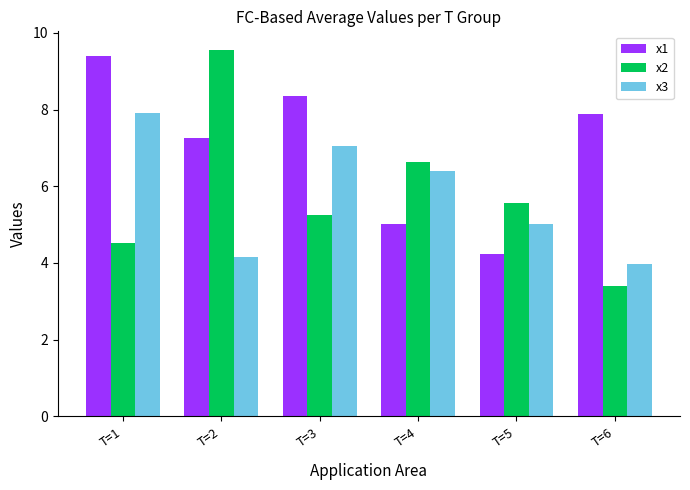

Does the chart contain stacked bars?

No